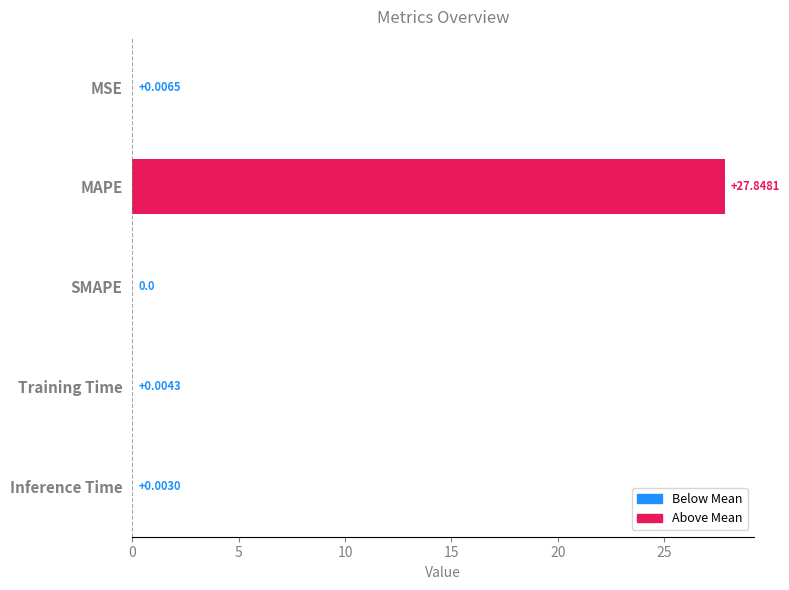

Which has a higher value, MAPE or MSE?

MAPE